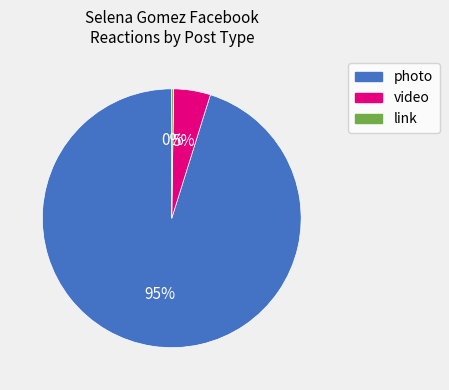

Is there any slice that represents more than half of the pie?

Yes